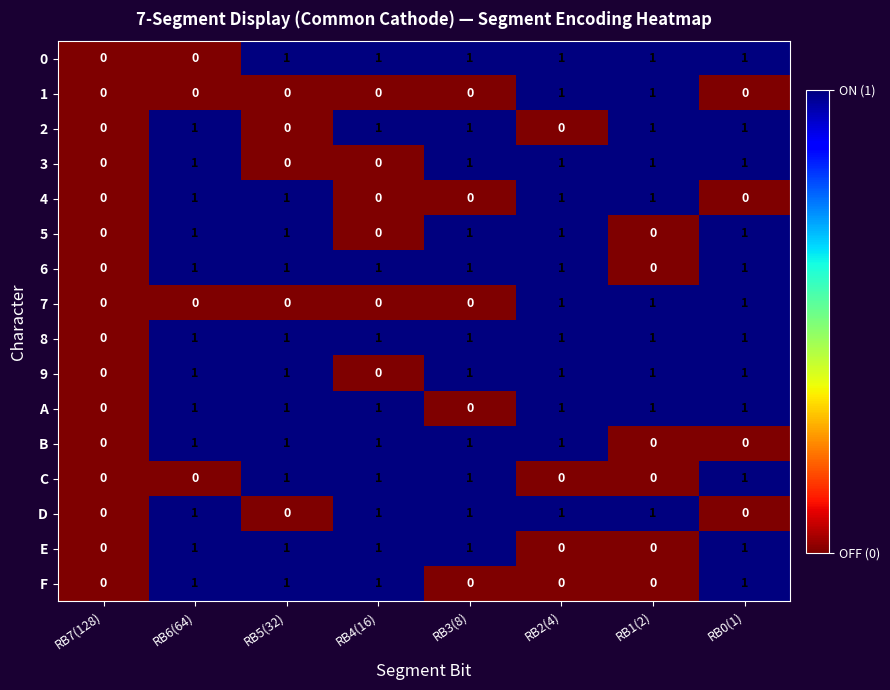

What is the total value across all series at RB1(2)?

10